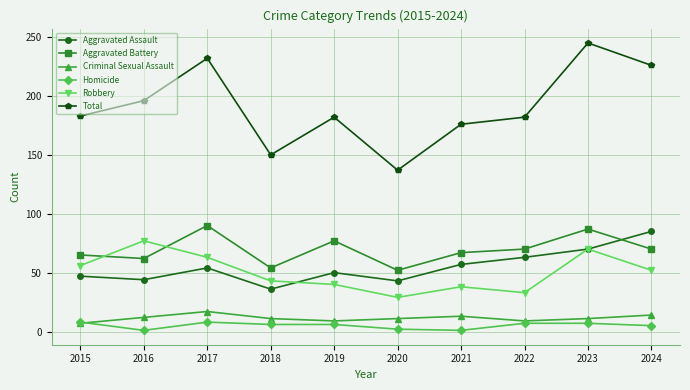

Is the value of Aggravated Battery at 2022 greater than the value of Homicide at 2023?

Yes